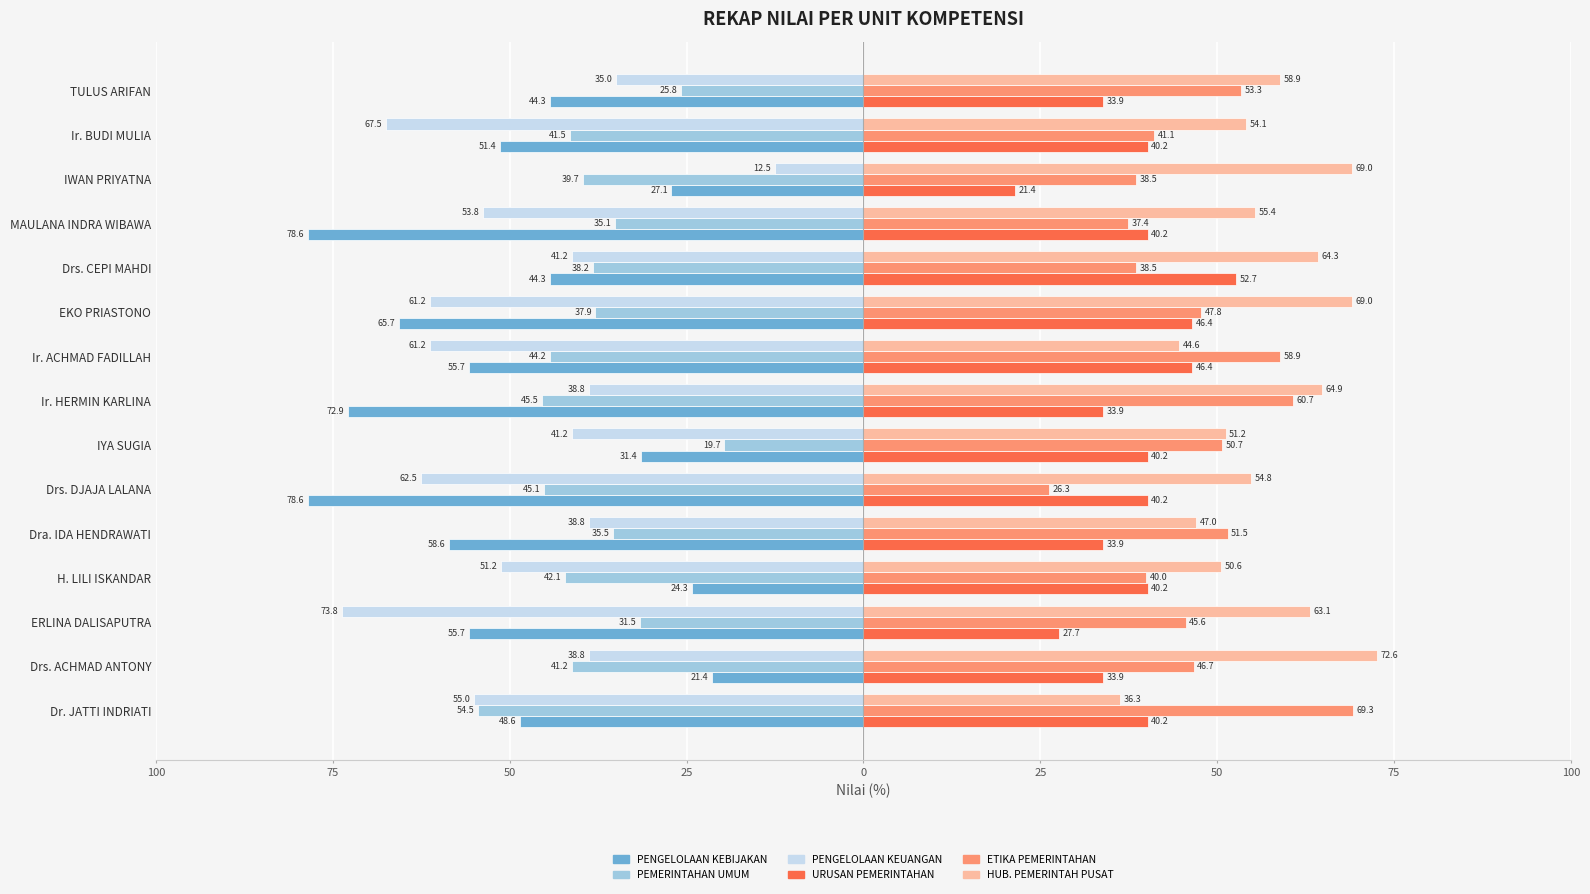

Reading right to left, list all the values displayed in this chart.

PENGELOLAAN KEBIJAKAN: -44.3	-51.4	-27.1	-78.6	-44.3	-65.7	-55.7	-72.9	-31.4	-78.6	-58.6	-24.3	-55.7	-21.4	-48.6
PEMERINTAHAN UMUM: -25.8	-41.5	-39.7	-35.1	-38.2	-37.9	-44.2	-45.5	-19.7	-45.1	-35.5	-42.1	-31.5	-41.2	-54.5
PENGELOLAAN KEUANGAN: -35.0	-67.5	-12.5	-53.8	-41.2	-61.2	-61.2	-38.8	-41.2	-62.5	-38.8	-51.2	-73.8	-38.8	-55.0
URUSAN PEMERINTAHAN: 33.9	40.2	21.4	40.2	52.7	46.4	46.4	33.9	40.2	40.2	33.9	40.2	27.7	33.9	40.2
ETIKA PEMERINTAHAN: 53.3	41.1	38.5	37.4	38.5	47.8	58.9	60.7	50.7	26.3	51.5	40.0	45.6	46.7	69.3
HUB. PEMERINTAH PUSAT: 58.9	54.1	69.0	55.4	64.3	69.0	44.6	64.9	51.2	54.8	47.0	50.6	63.1	72.6	36.3